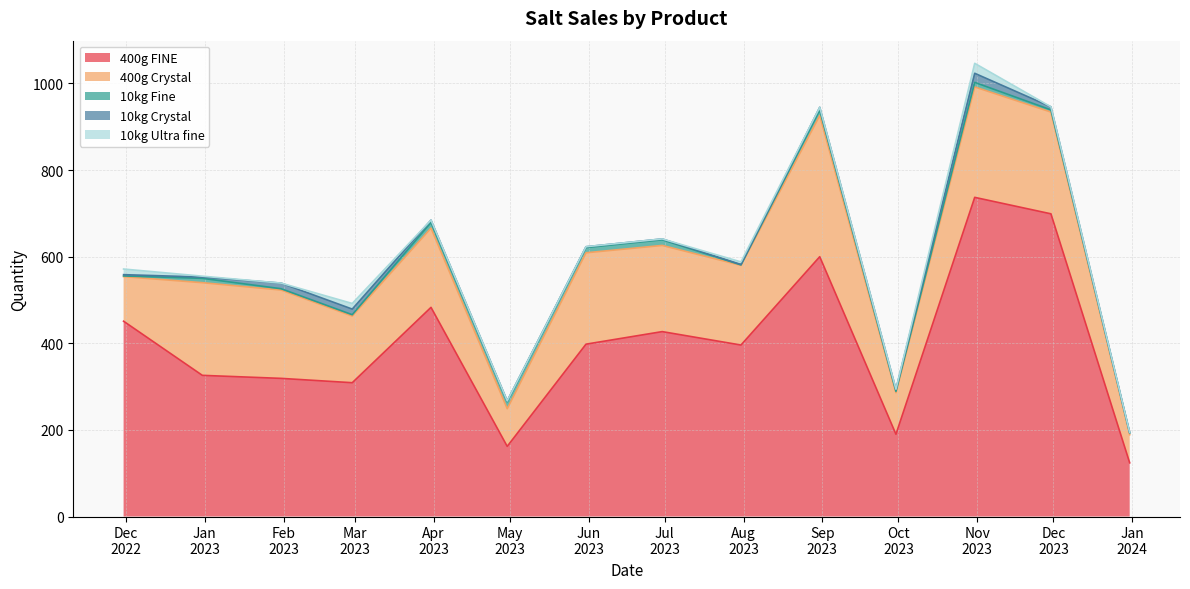

Which series has the largest range (max minus min)?

400g FINE